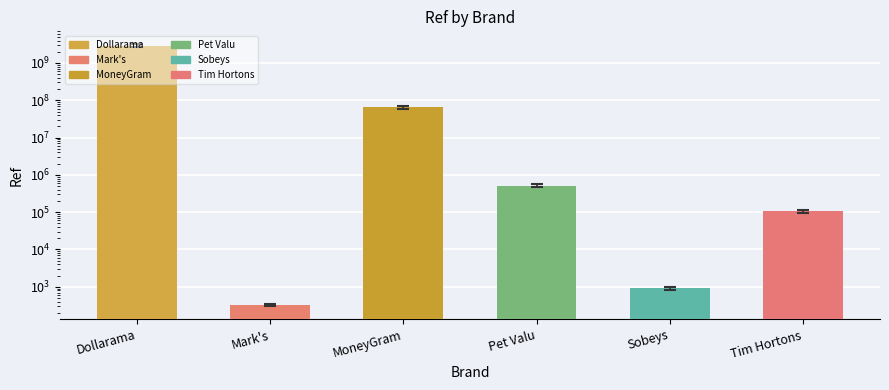

Which category has the lowest value across all series?

Mark's